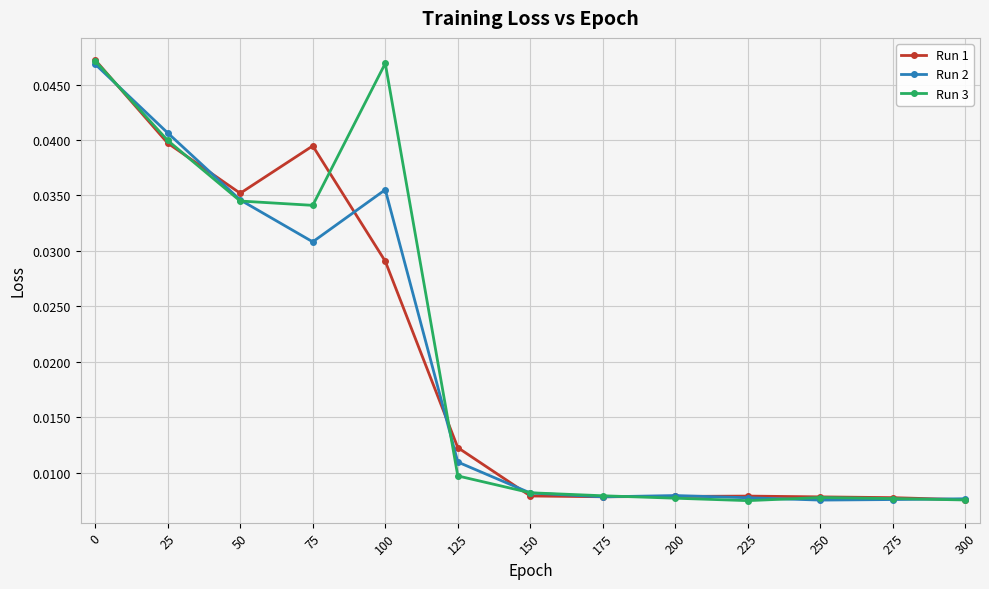

In Run 3, how many points are lower than both neighbors (excluding endpoints)?

2